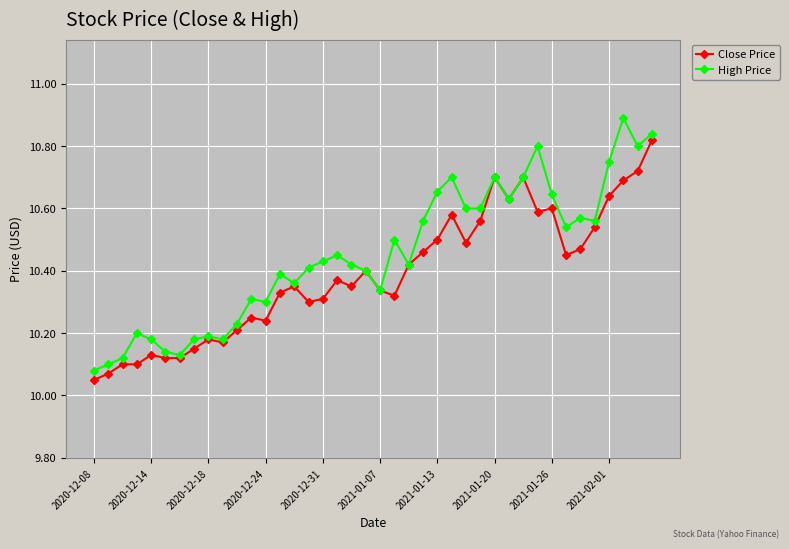

At how many categories does at least one series exceed 10?

40